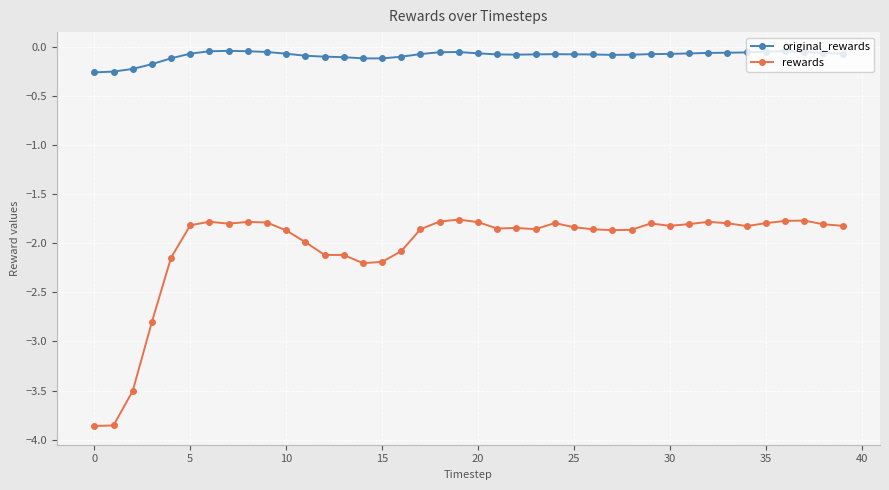

What is the sum of all original_rewards values?

-3.3